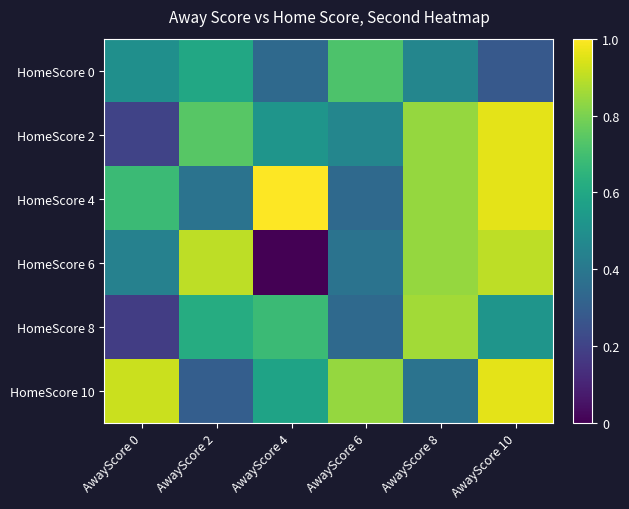

Reading left to right, extract all data points from this chart.

HomeScore 0: AwayScore 0=0.5	AwayScore 2=0.6	AwayScore 4=0.3	AwayScore 6=0.7	AwayScore 8=0.5	AwayScore 10=0.3
HomeScore 2: AwayScore 0=0.2	AwayScore 2=0.7	AwayScore 4=0.5	AwayScore 6=0.5	AwayScore 8=0.8	AwayScore 10=1.0
HomeScore 4: AwayScore 0=0.7	AwayScore 2=0.4	AwayScore 4=1.0	AwayScore 6=0.3	AwayScore 8=0.8	AwayScore 10=1.0
HomeScore 6: AwayScore 0=0.4	AwayScore 2=0.9	AwayScore 4=0.0	AwayScore 6=0.4	AwayScore 8=0.8	AwayScore 10=0.9
HomeScore 8: AwayScore 0=0.2	AwayScore 2=0.6	AwayScore 4=0.7	AwayScore 6=0.3	AwayScore 8=0.9	AwayScore 10=0.5
HomeScore 10: AwayScore 0=0.9	AwayScore 2=0.3	AwayScore 4=0.6	AwayScore 6=0.8	AwayScore 8=0.4	AwayScore 10=1.0